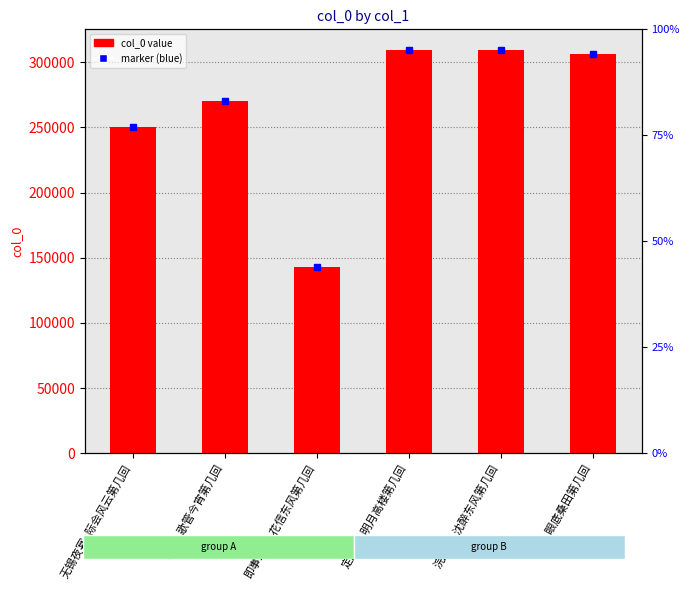

What is the difference between the values at 即事五绝·花信东风第几回 and 欢场·歌管今宵第几回?

127551